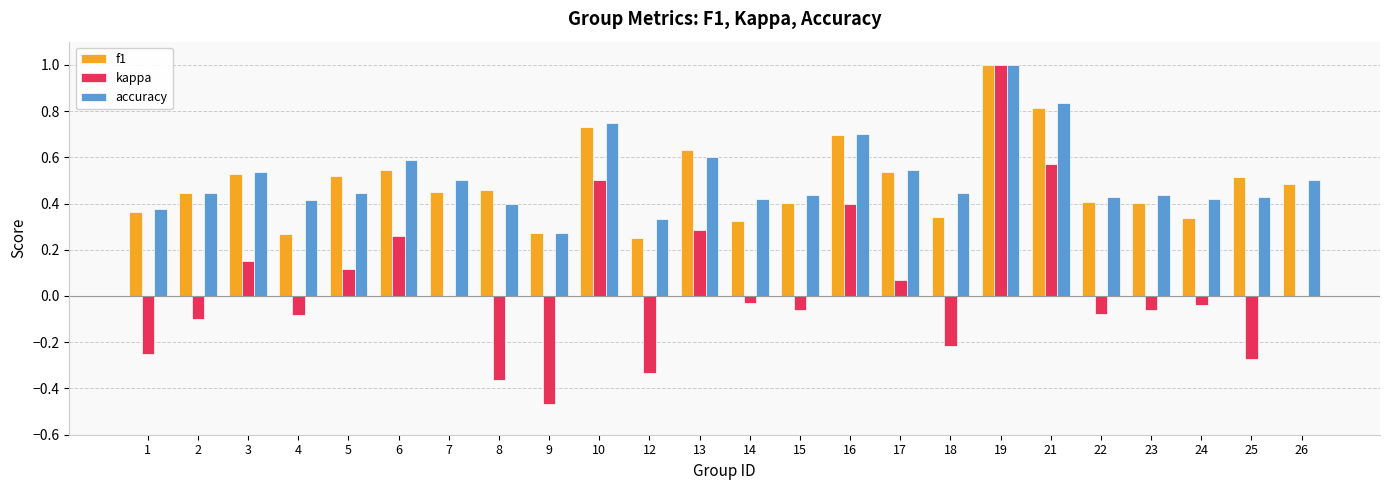

True or false: kappa has a value of -0.1 at 4.

True